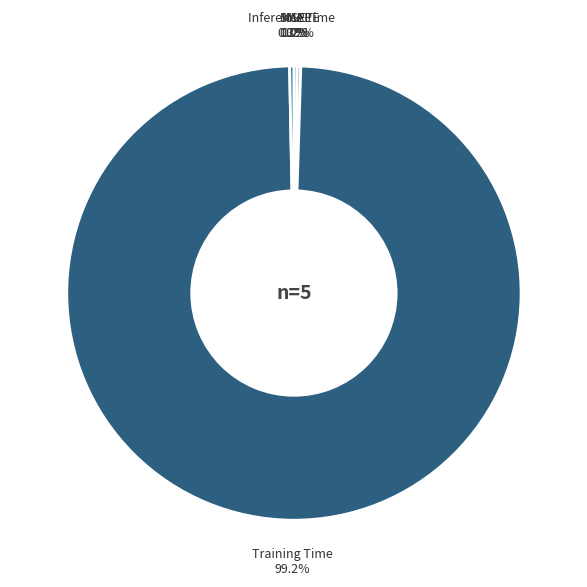

Does Training Time 99.2% account for over 50% of the chart?

Yes